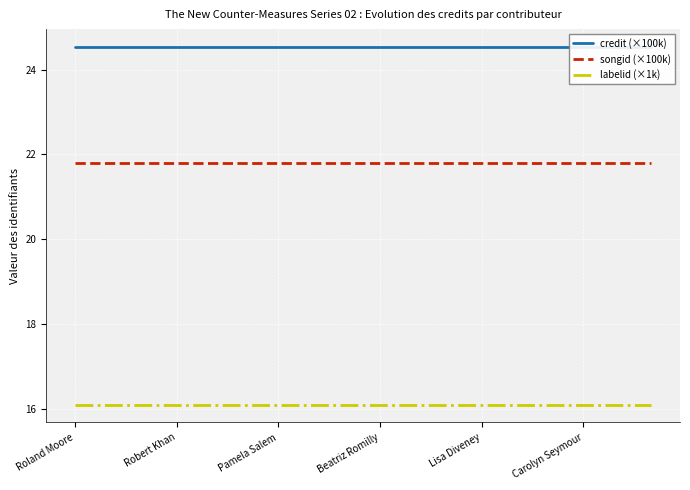

Which label corresponds to the smallest value in the chart?

Roland Moore